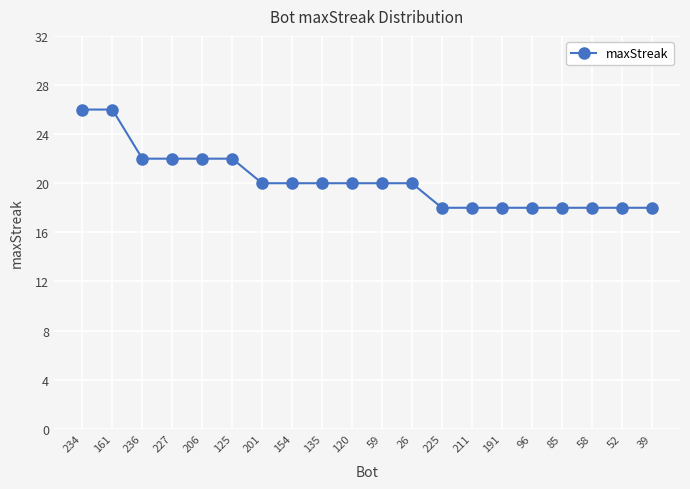

The chart shows a value of 4 at 201. True or false?

False